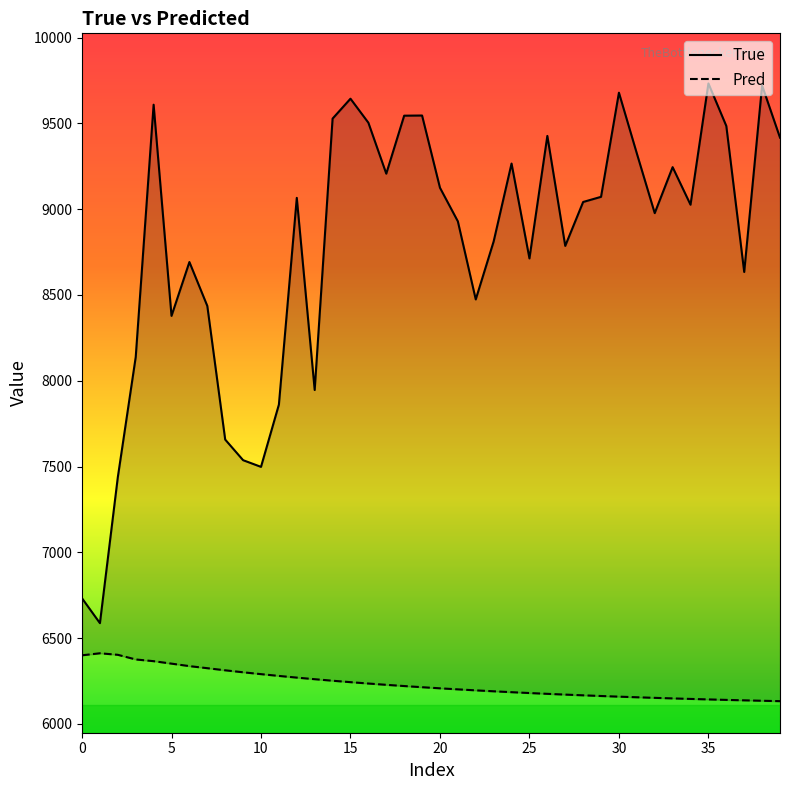

At which label is True closest to 8160?

15